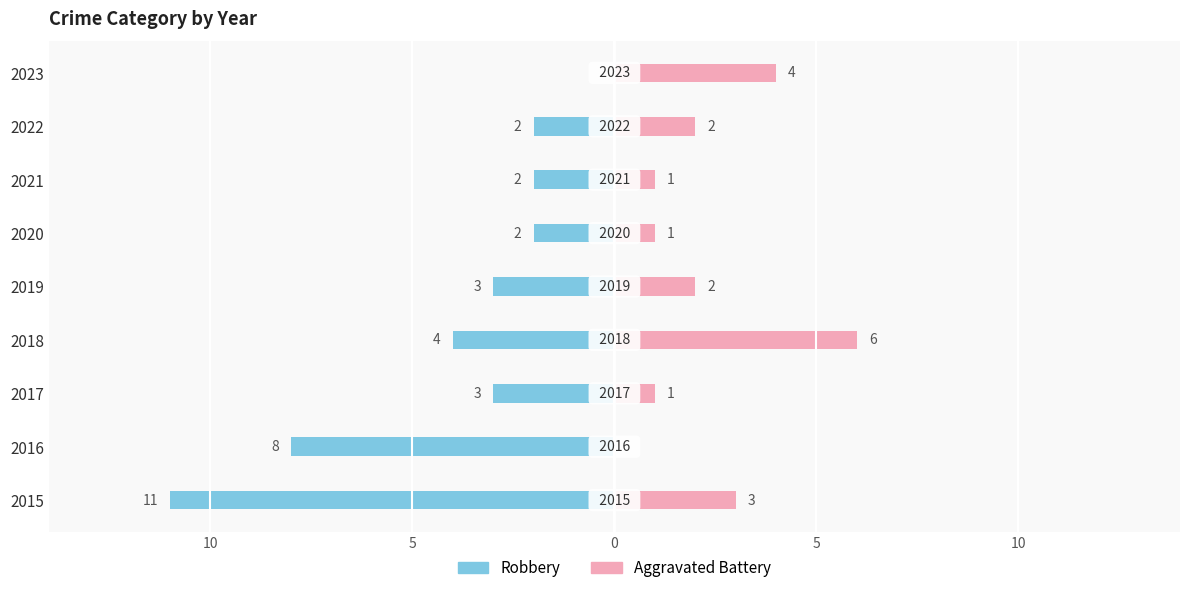

How many distinct data groups are displayed?

2